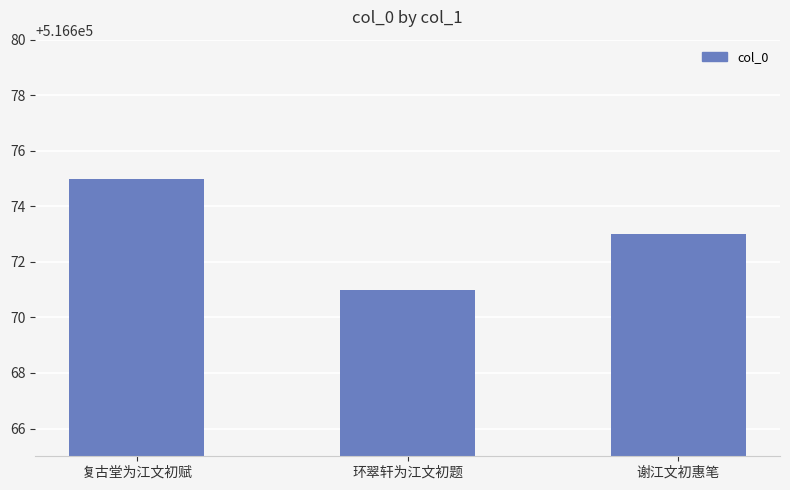

What is the smallest value displayed?

516671